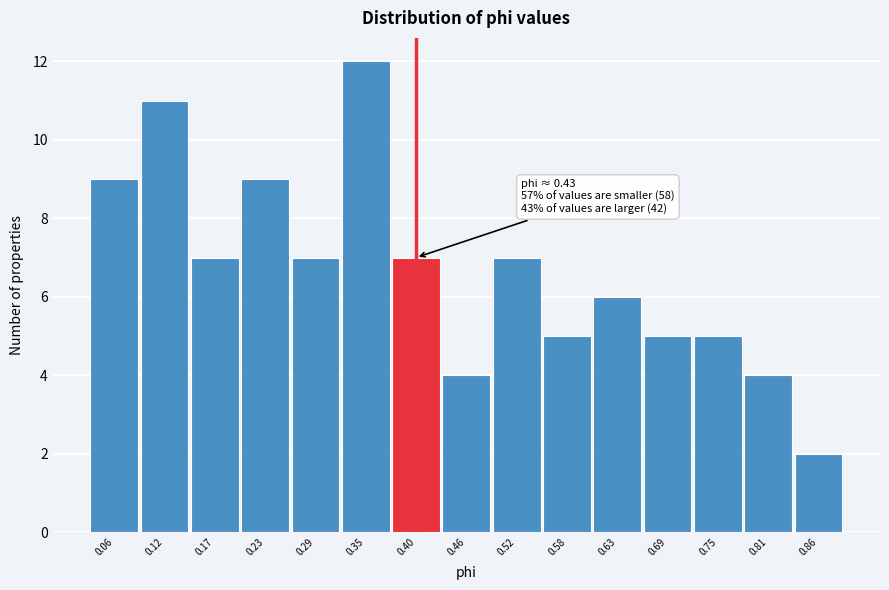

Reading left to right, transcribe all the data shown in this chart.

0.06=9	0.12=11	0.17=7	0.23=9	0.29=7	0.35=12	0.40=7	0.46=4	0.52=7	0.58=5	0.63=6	0.69=5	0.75=5	0.81=4	0.86=2